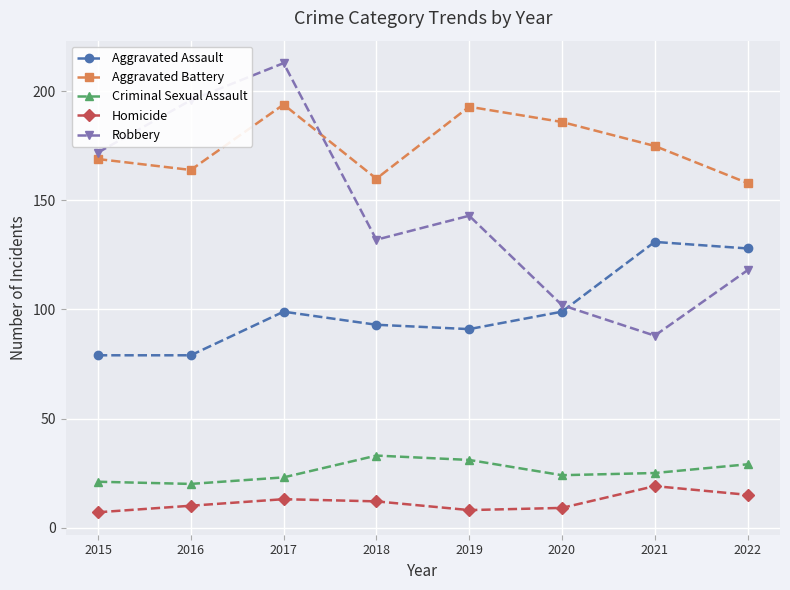

Count the number of data series in this chart.

5